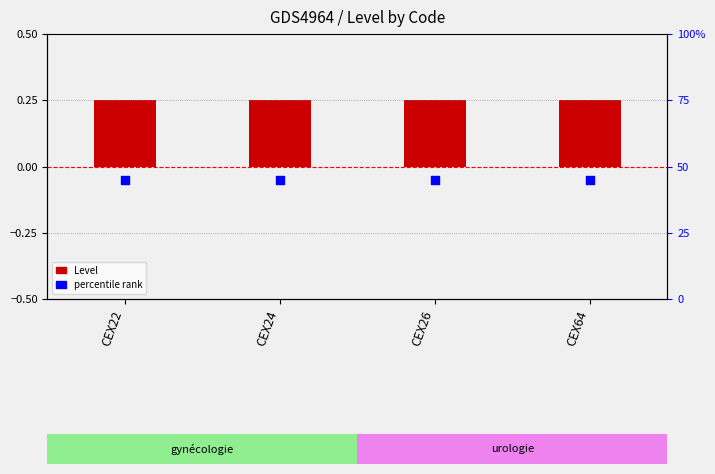

Which series contains the highest Y value?

percentile rank